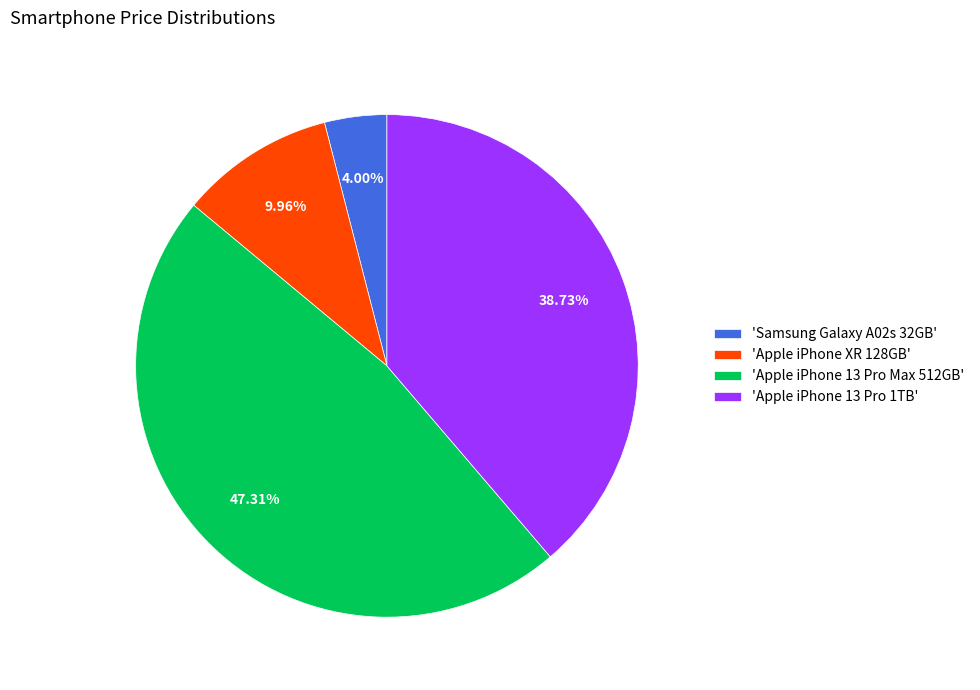

Rank the categories by value from highest to lowest.

'Apple iPhone 13 Pro Max 512GB', 'Apple iPhone 13 Pro 1TB', 'Apple iPhone XR 128GB', 'Samsung Galaxy A02s 32GB'